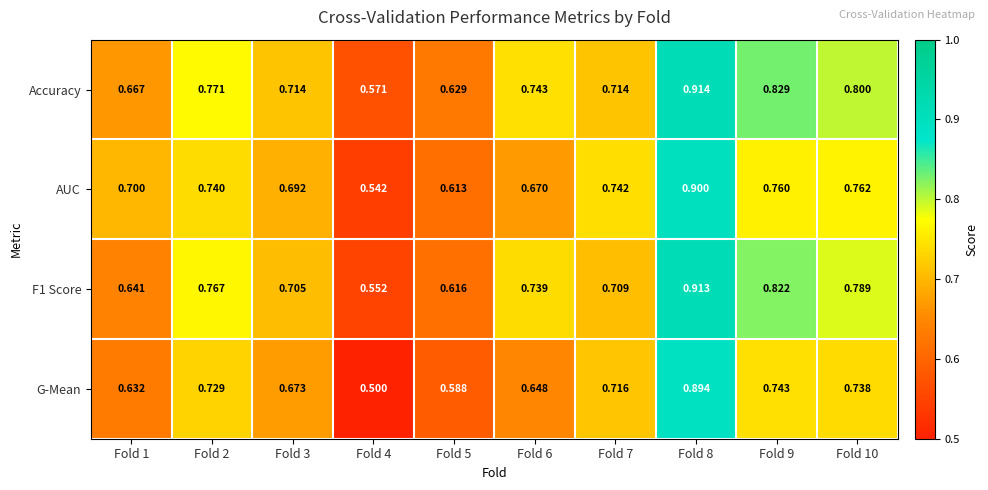

Which series changed the most between Fold 4 and Fold 10?

G-Mean